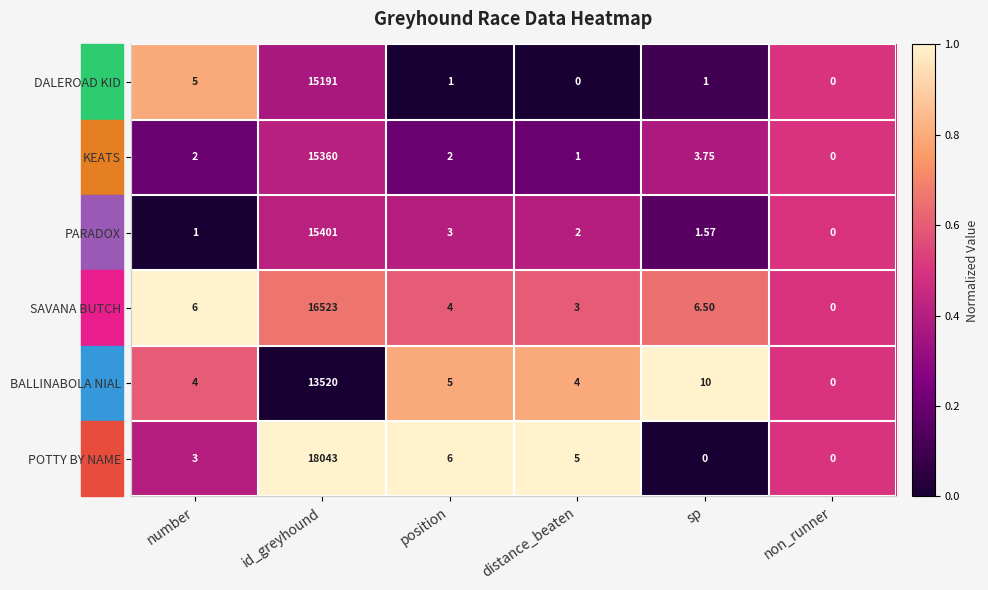

Which series has the largest total across all categories?

POTTY BY NAME